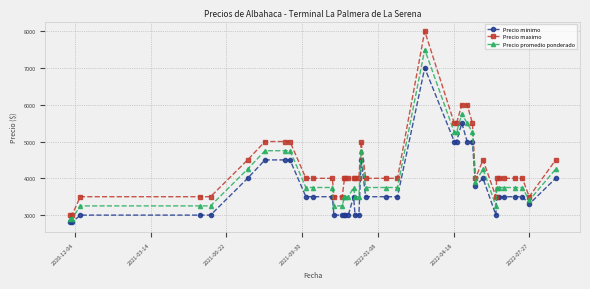

True or false: Precio maximo and Precio minimo intersect in this chart.

False